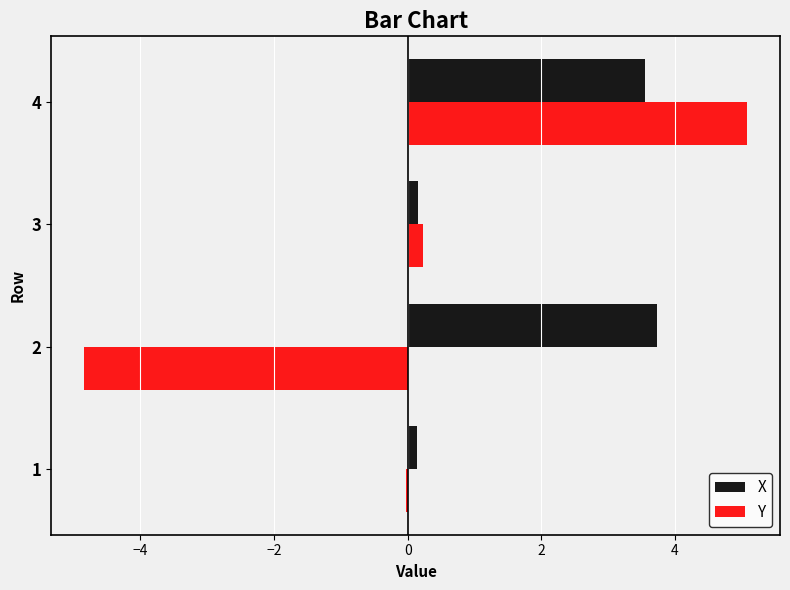

At which label is Y closest to 0?

1